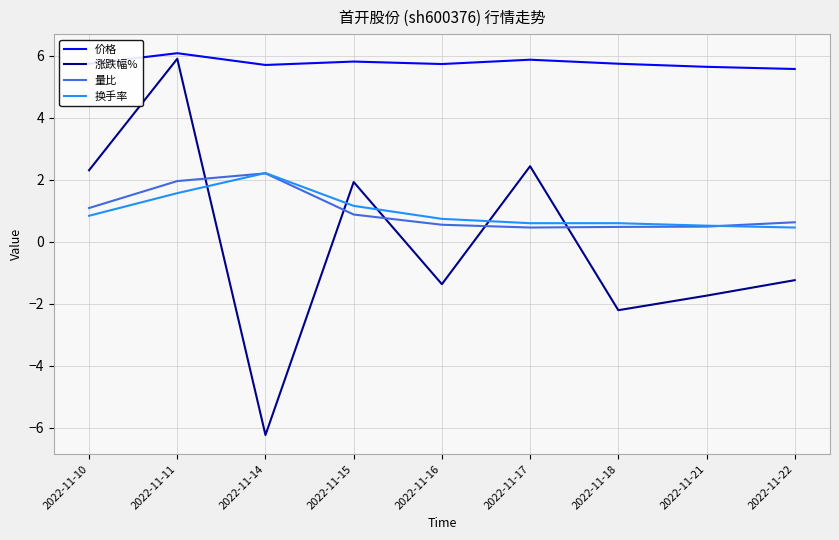

What value does the 涨跌幅% series have at 2022-11-14?

-6.2